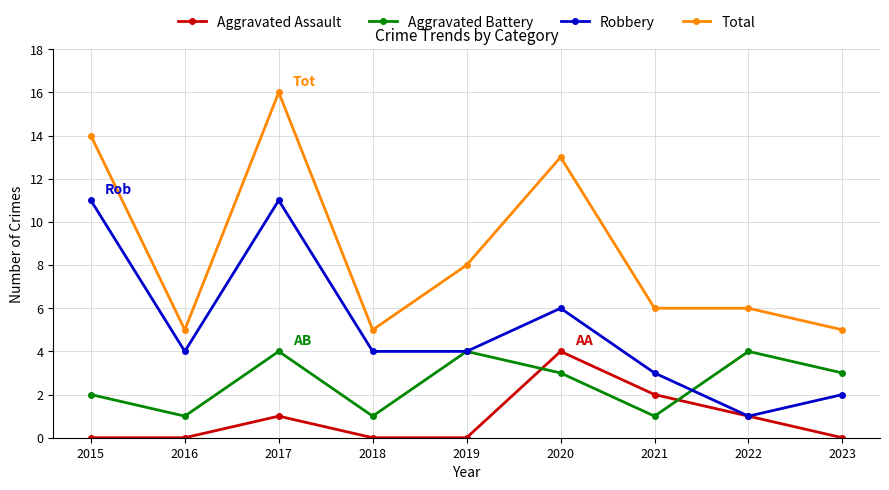

Which series has the largest total across all categories?

Total